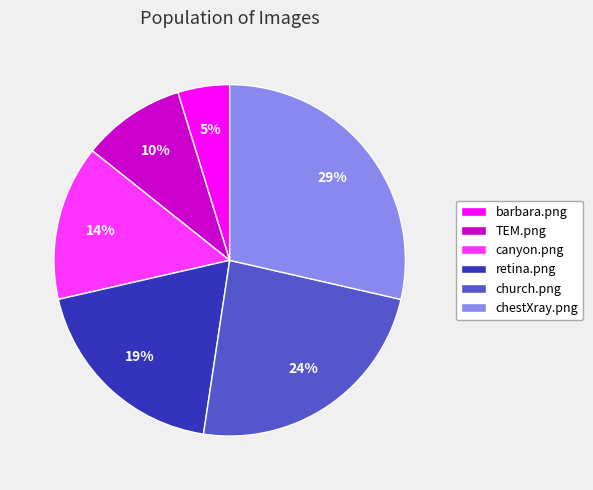

Combined, do church.png and chestXray.png account for over 50%?

Yes